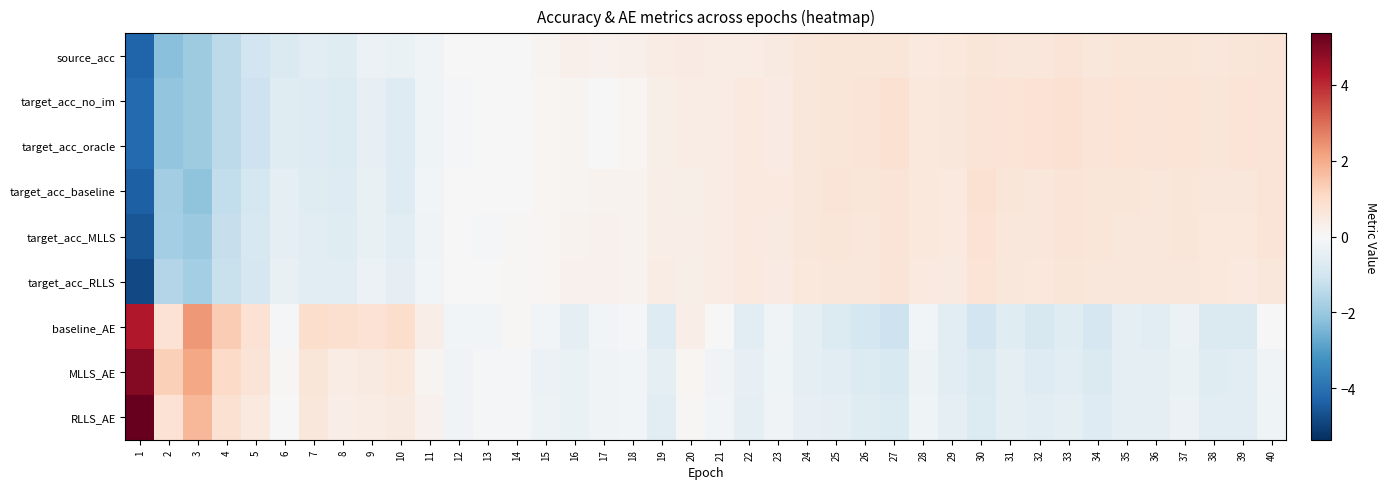

At which category is the sum across all series the highest?

40